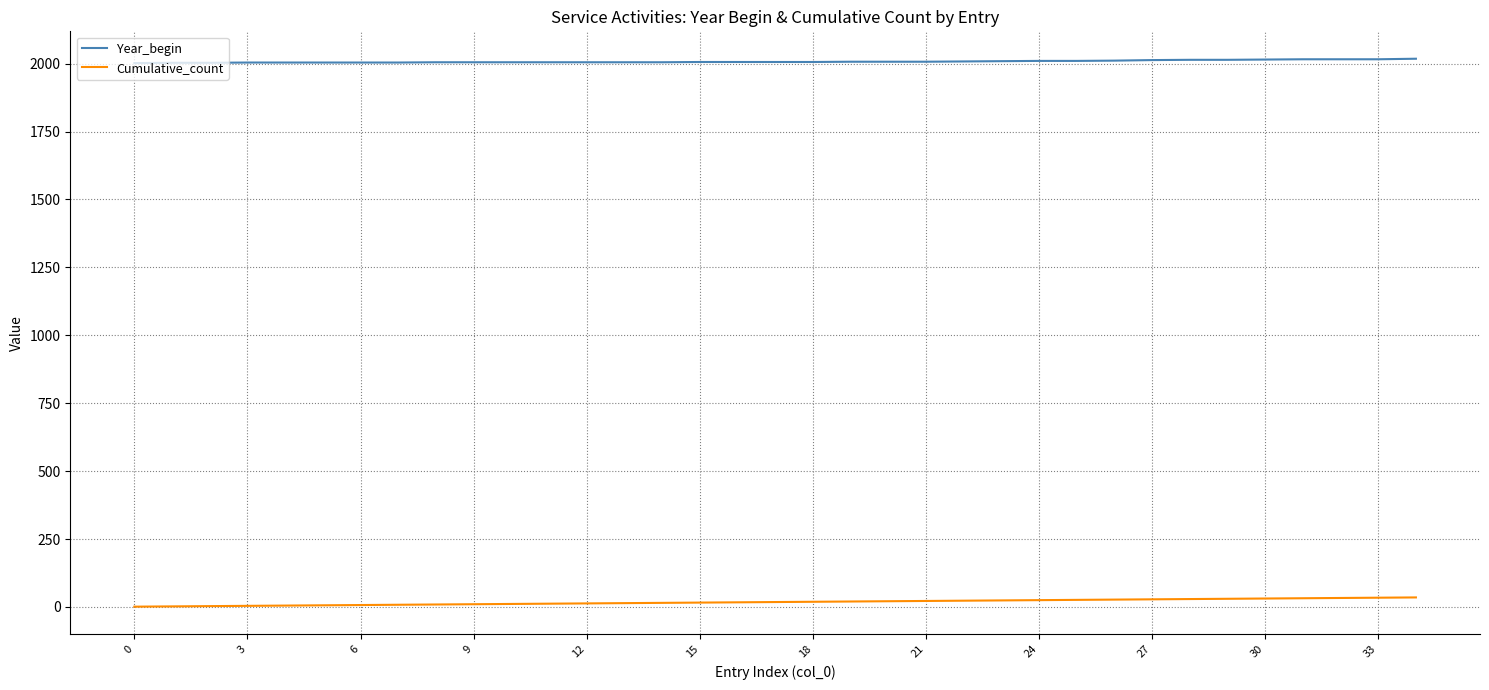

True or false: Year_begin and Cumulative_count intersect in this chart.

False